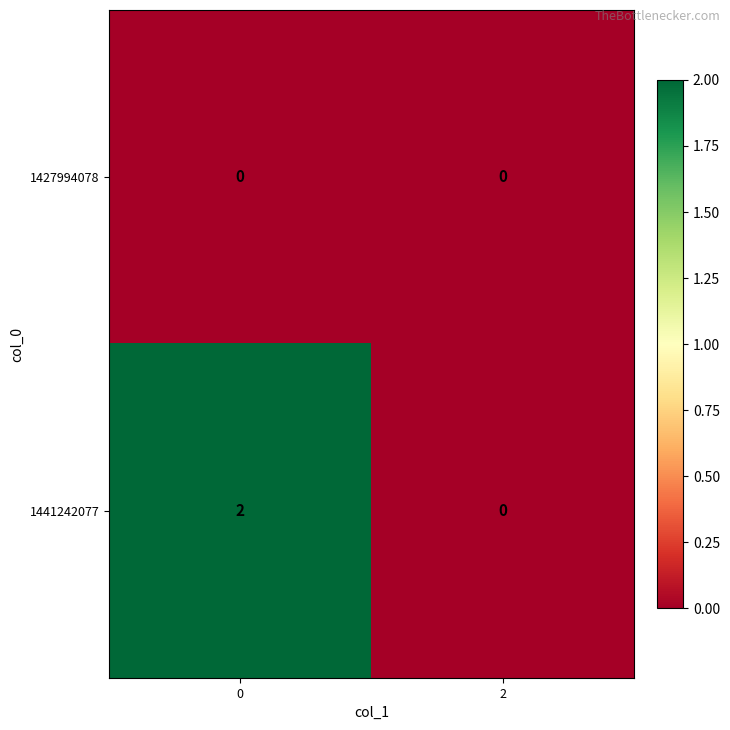

What is the maximum value shown in the chart?

2